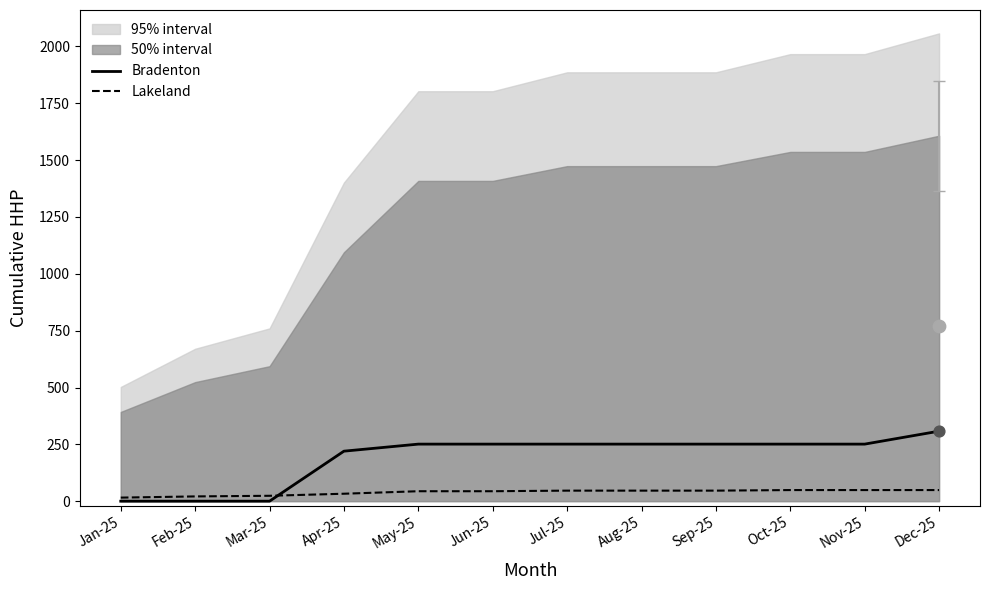

At how many categories does at least one series exceed 65?

9